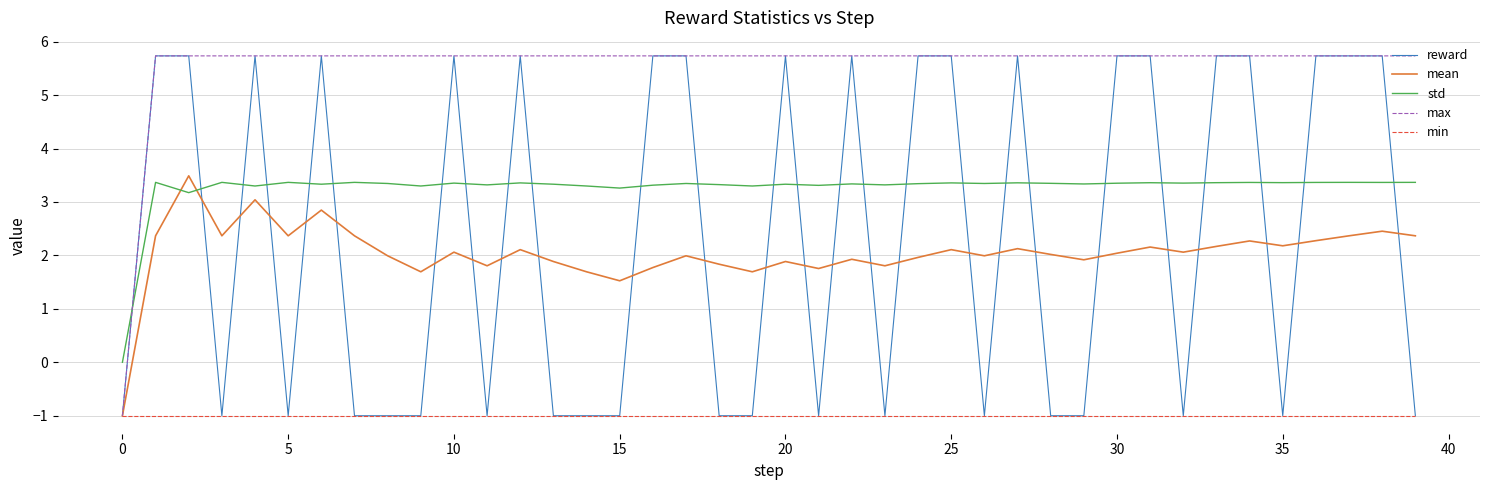

What are all the series names shown in the legend?

reward, mean, std, max, min